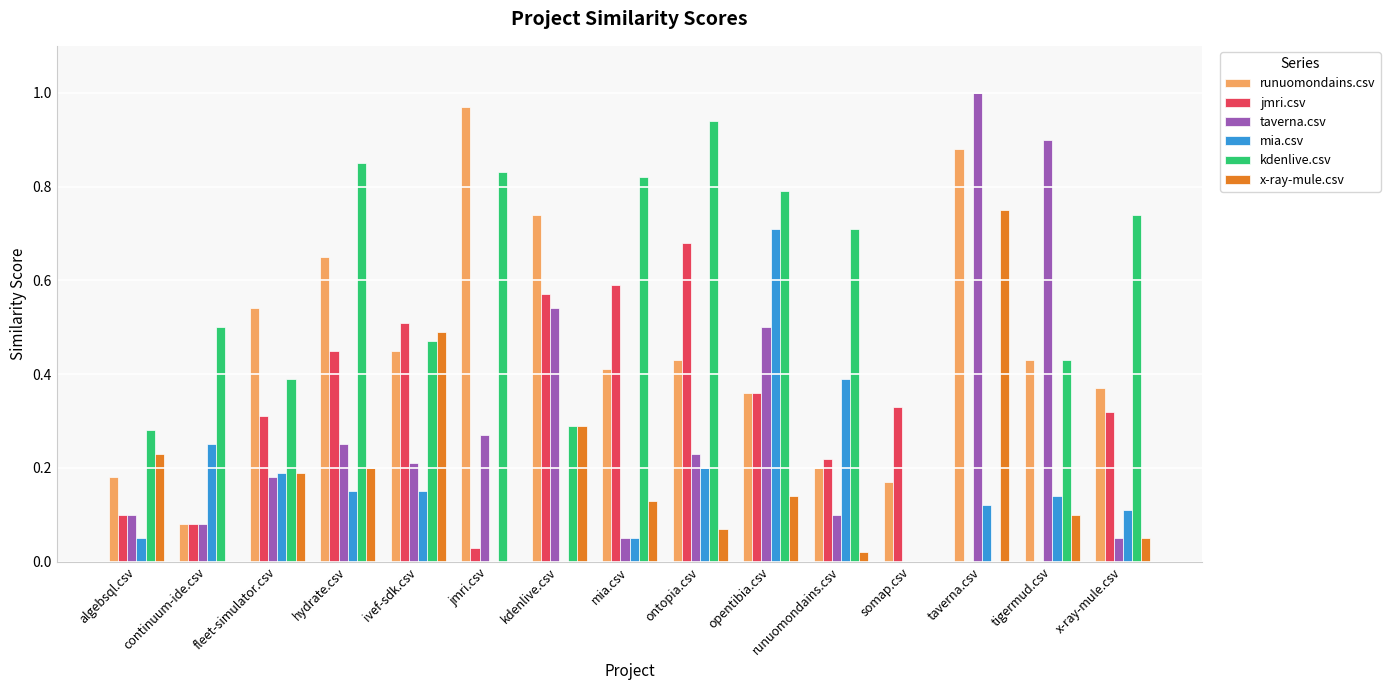

Between hydrate.csv and mia.csv, which series saw the biggest shift?

runuomondains.csv